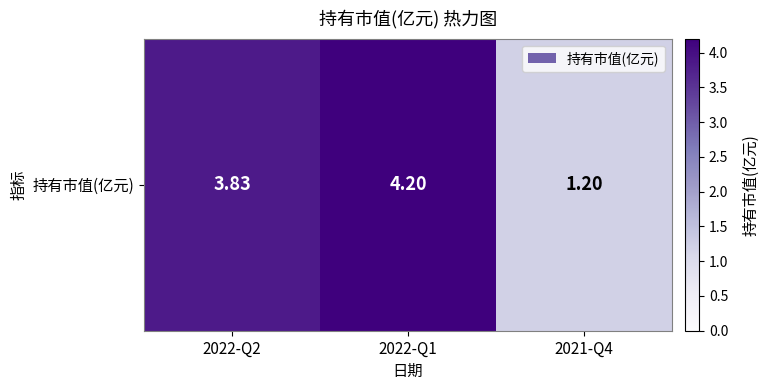

At which category does the chart reach its peak across all series?

2022-Q1